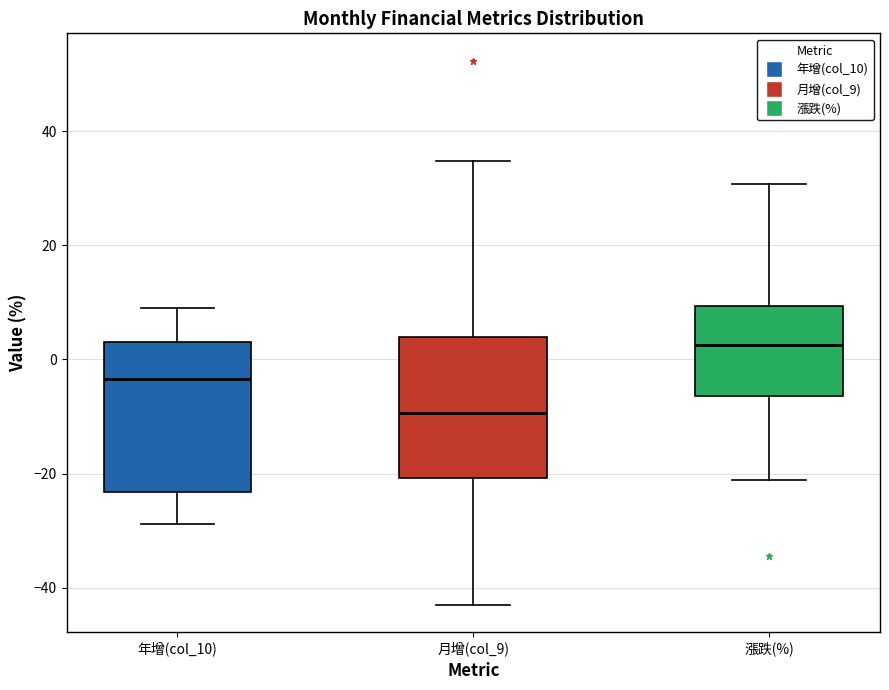

Reading left to right, read every box against the y-axis: the position of its median line, the range the box covers, and the ends of its whiskers. The values are not printed on the chart, so give them approximately, as read against the axis.

年增(col_10): median -4, box -24 to 4, whiskers -28 to 10
月增(col_9): median -10, box -20 to 4, whiskers -42 to 34
漲跌(%): median 2, box -6 to 10, whiskers -22 to 30